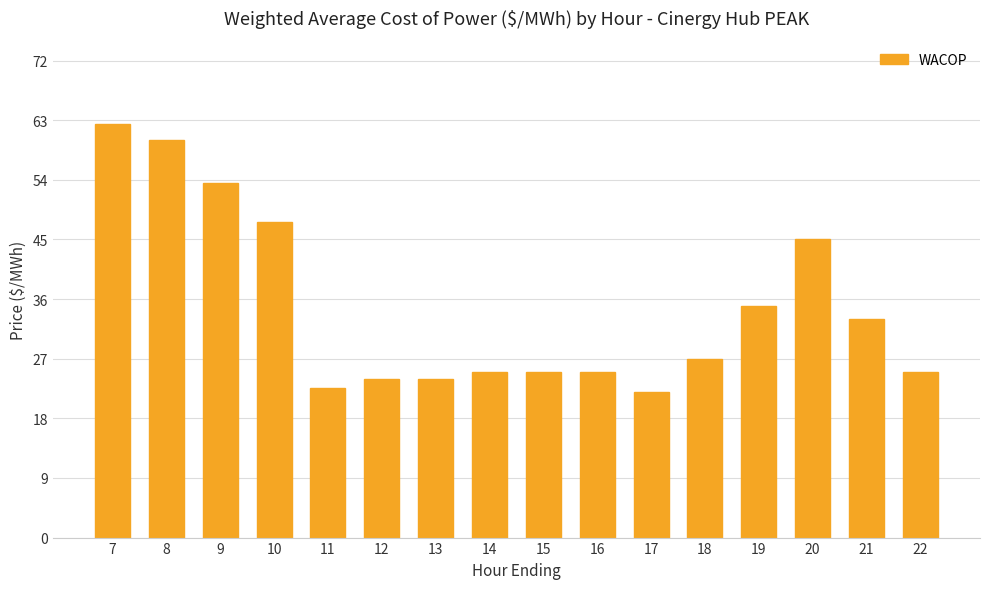

At which label is the value closest to 42?

20